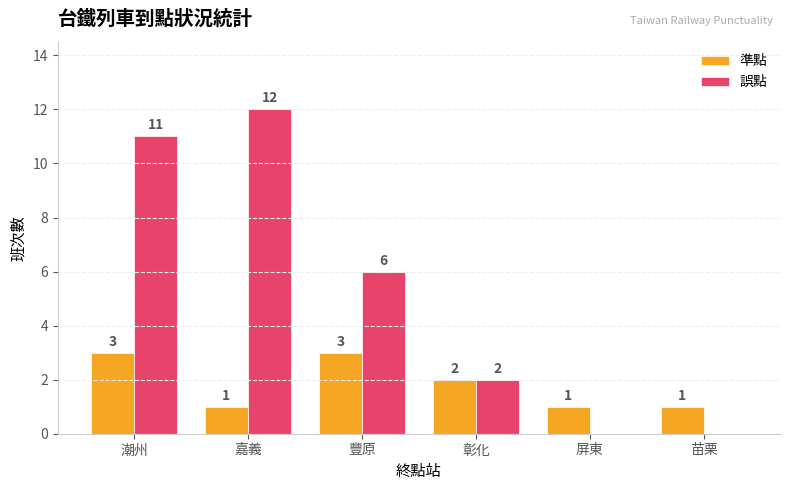

What is the total value across all series at 豐原?

9